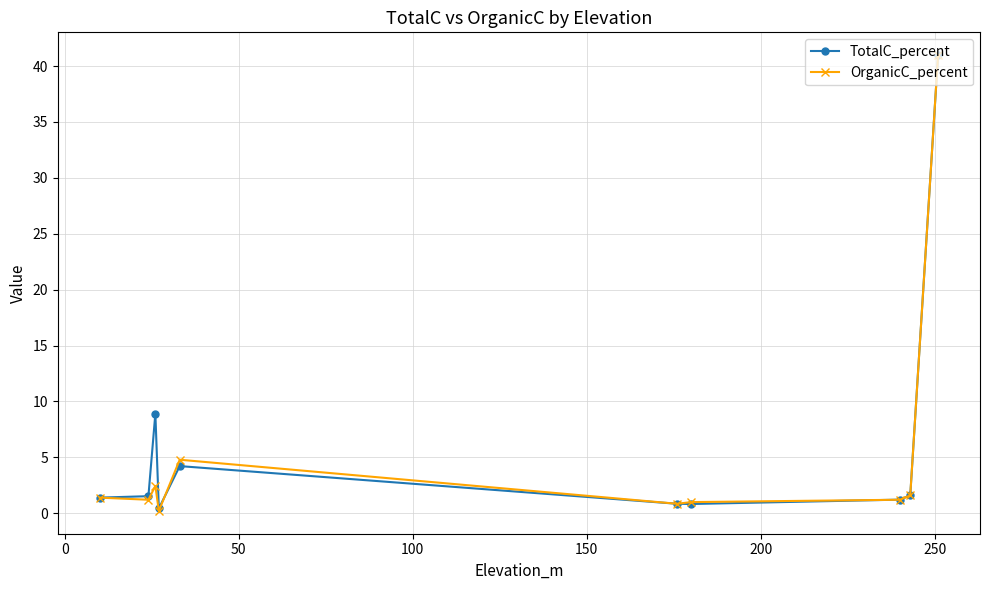

What is the highest value of the TotalC_percent series?

41.0